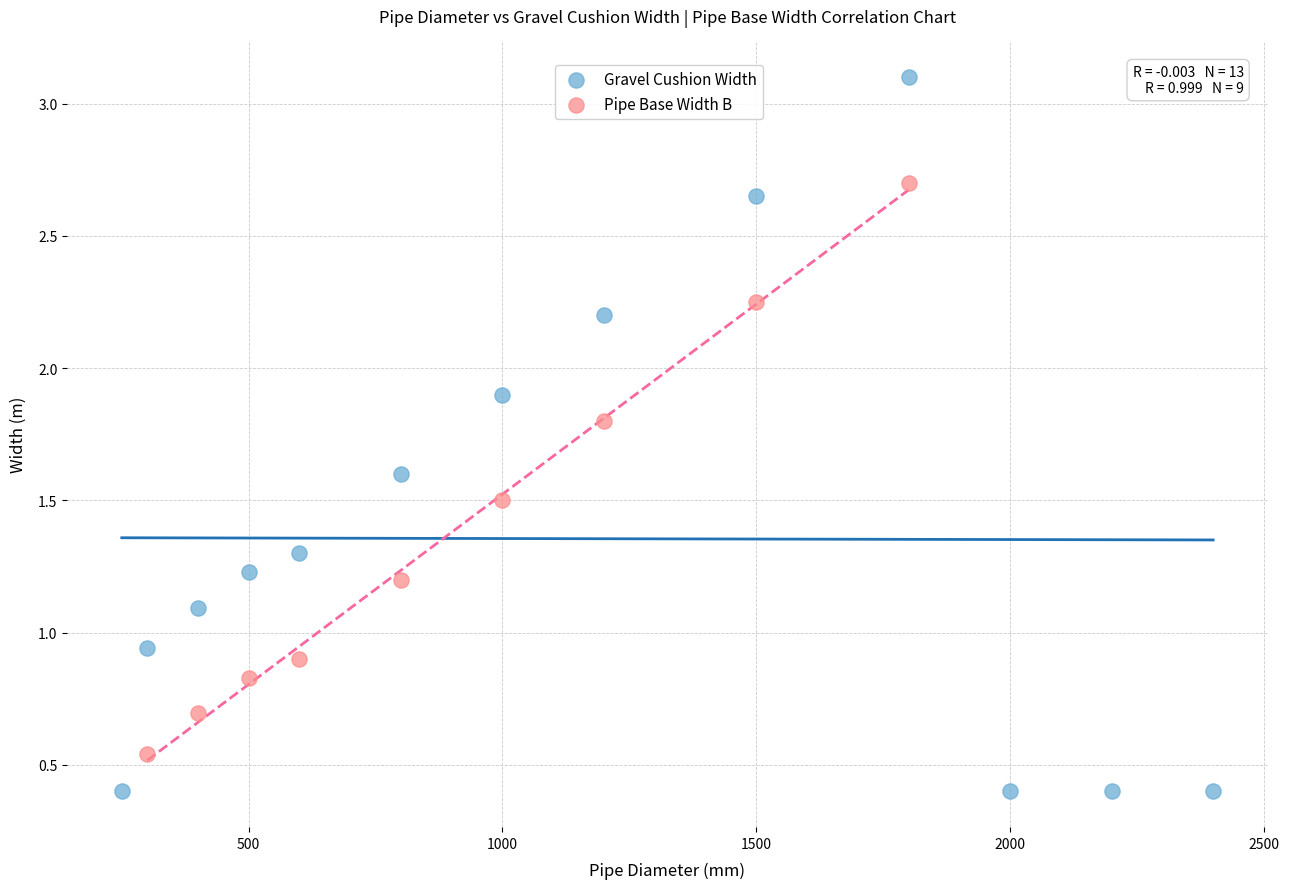

Which series reaches the minimum Y coordinate?

Gravel Cushion Width